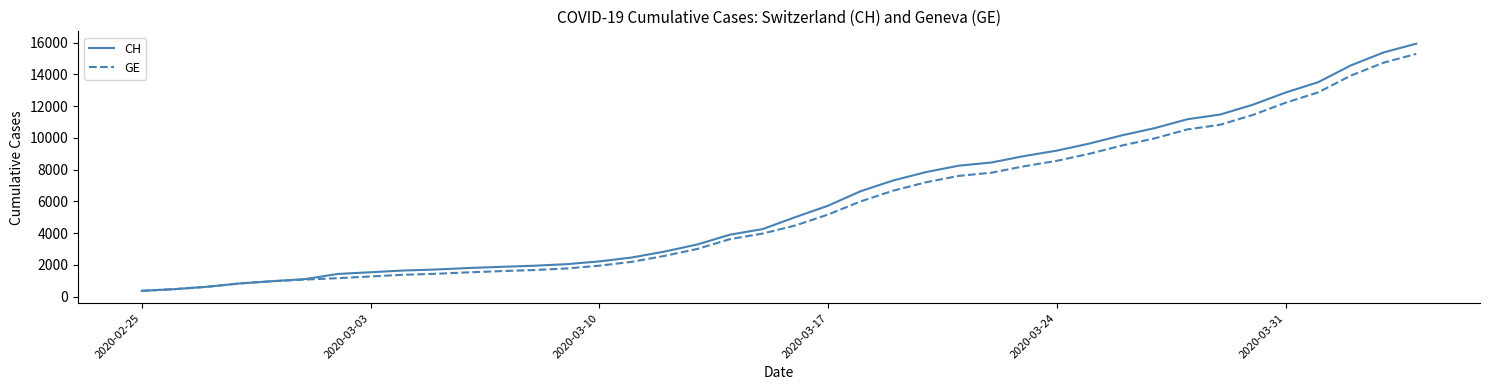

What is the maximum value shown in the chart?

15926